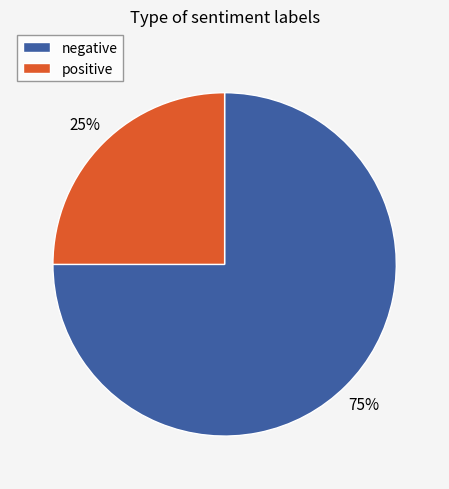

The negative slice represents 84% of the pie. True or false?

False